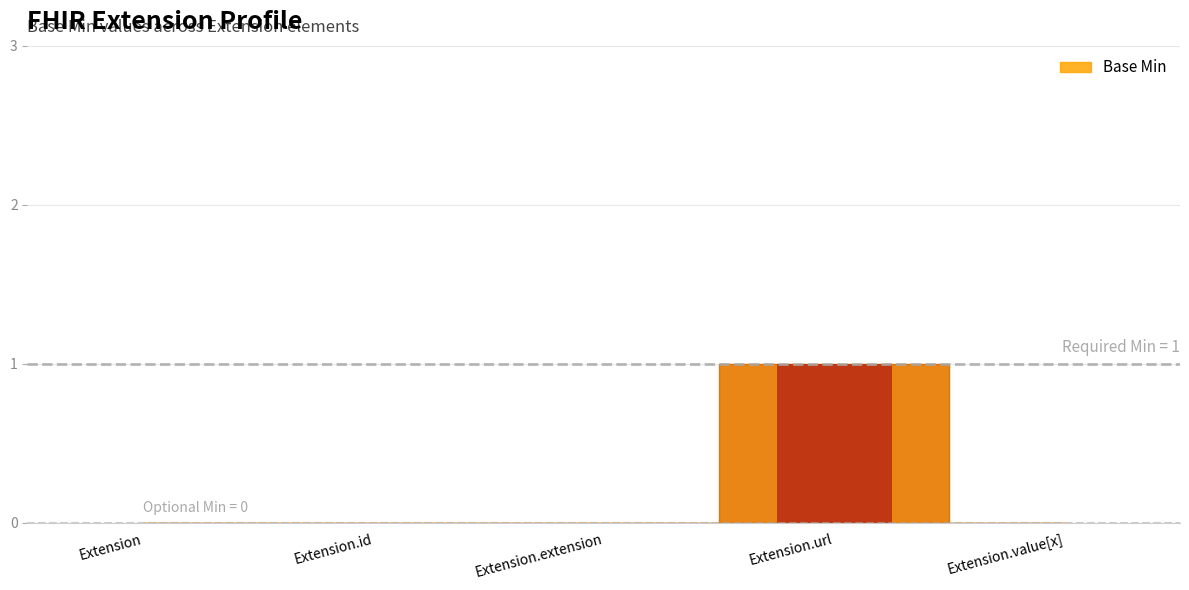

List the labels in order of value, smallest first.

Extension, Extension.id, Extension.extension, Extension.value[x], Extension.url